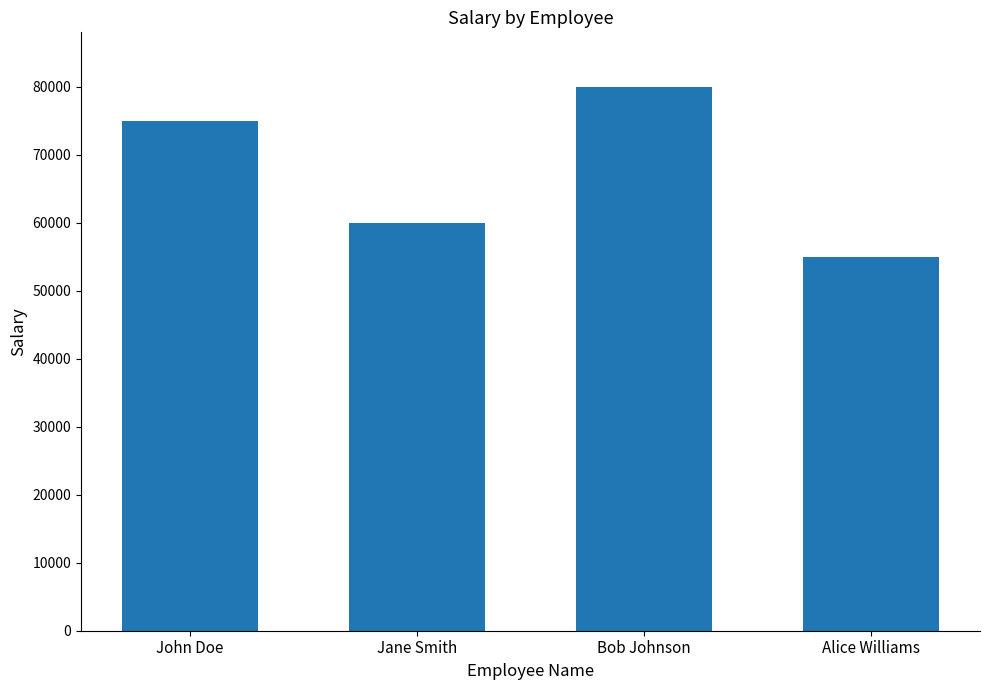

Rank the categories by value from lowest to highest.

Alice Williams, Jane Smith, John Doe, Bob Johnson